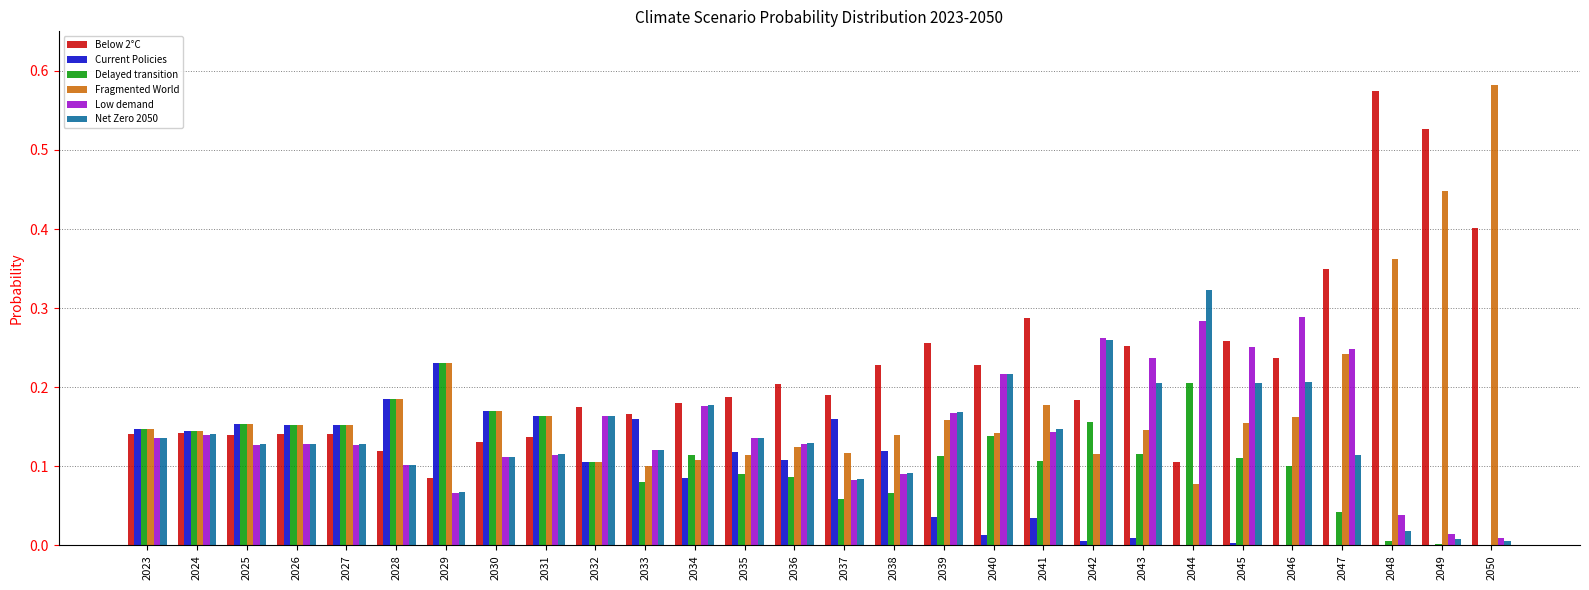

Which series has the largest total across all categories?

Below 2°C